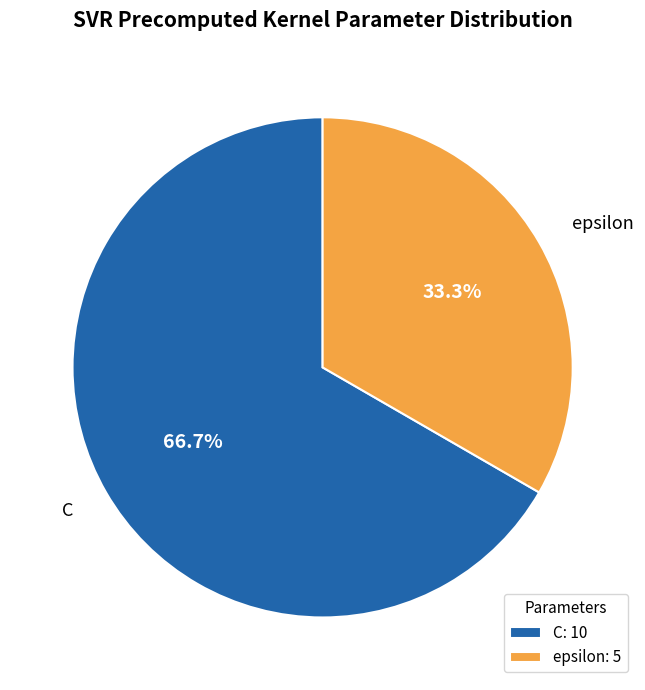

True or false: epsilon accounts for 48% of the total.

False